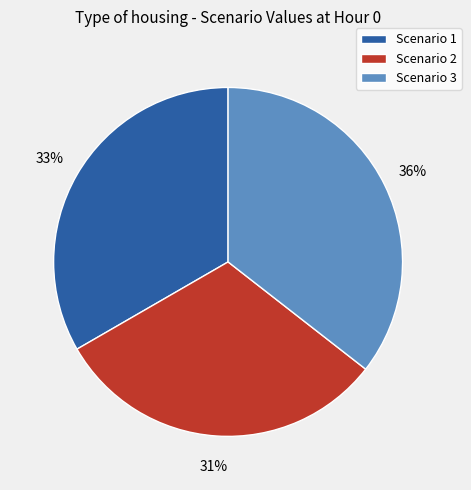

Is it true that Scenario 3 is 36% of the pie?

True